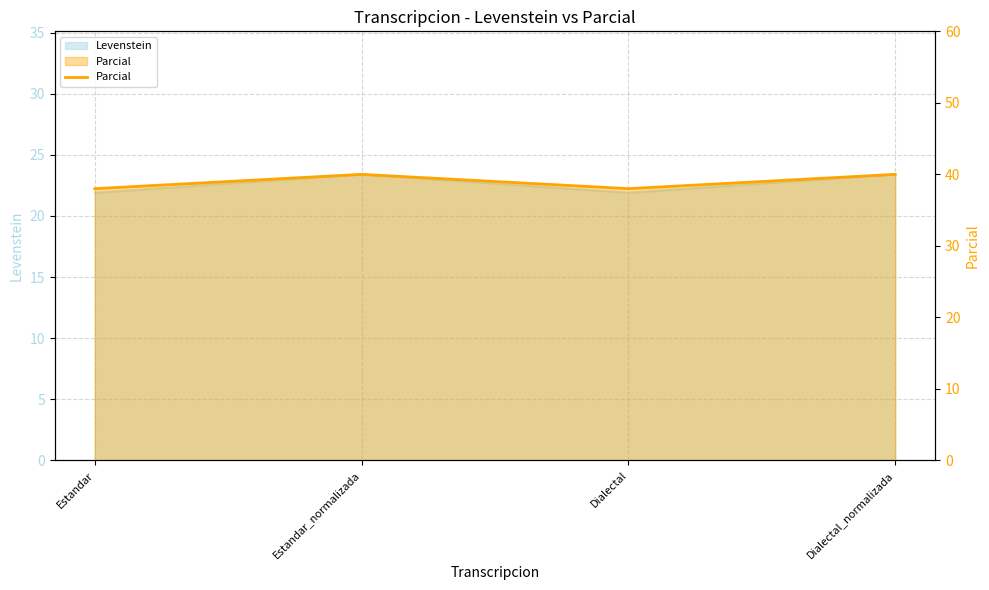

Where is the first local minimum?

Dialectal